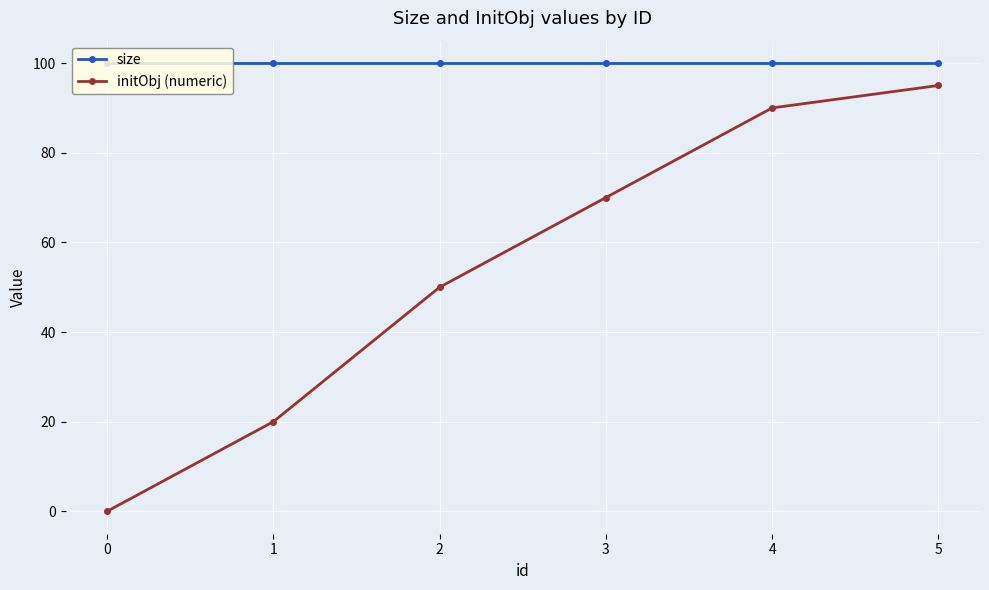

True or false: size has more than 2 points higher than both neighbors.

False